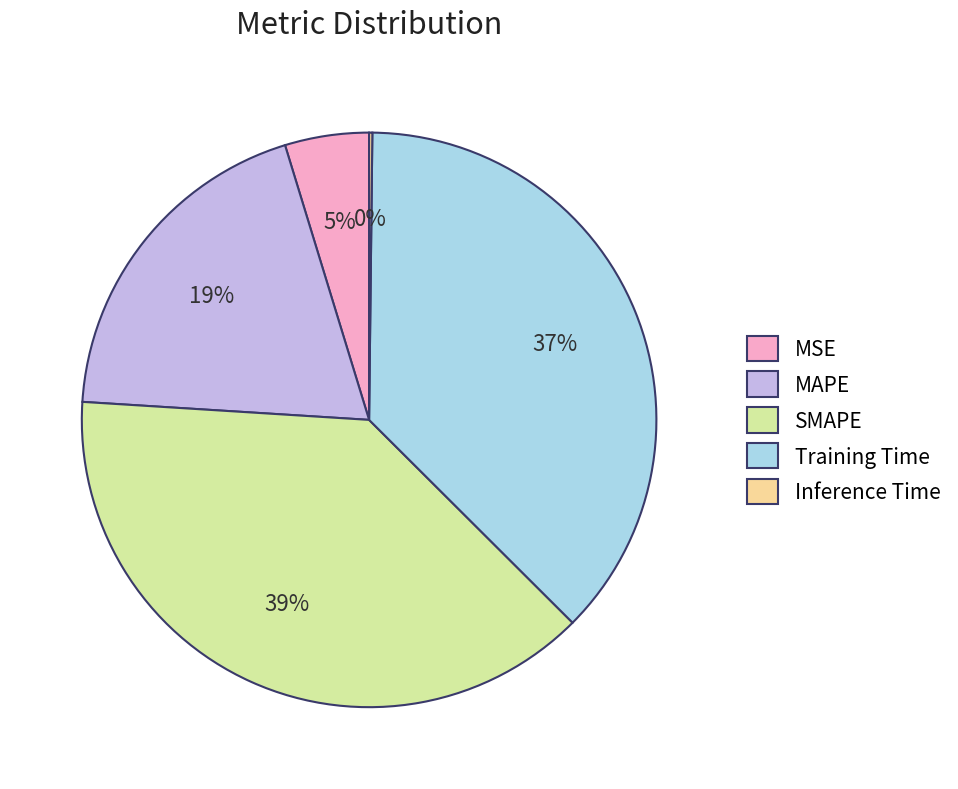

Which slice is the largest?

SMAPE